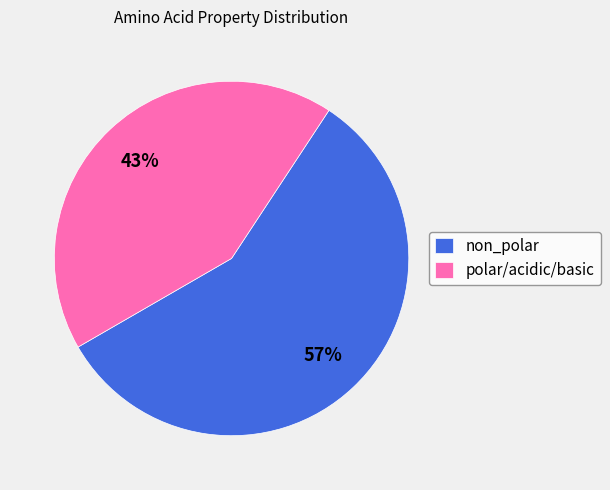

Which slice is the largest?

non_polar